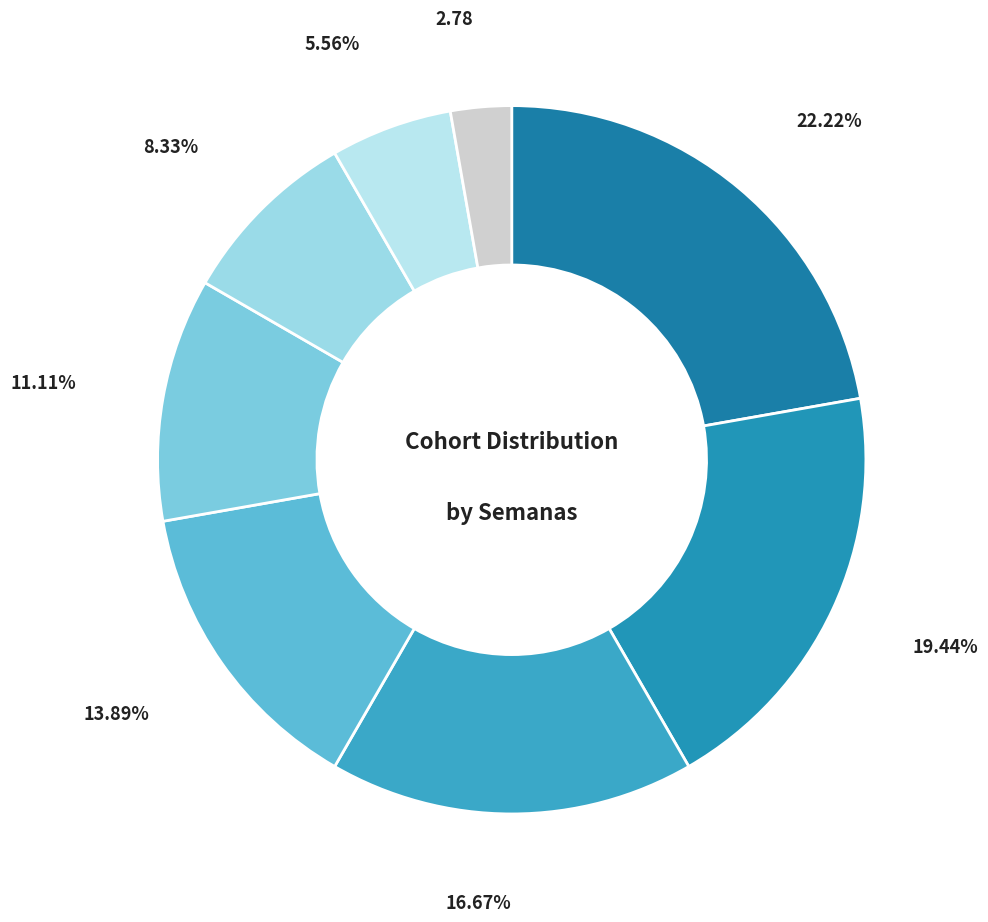

How many segments does this pie chart have?

8